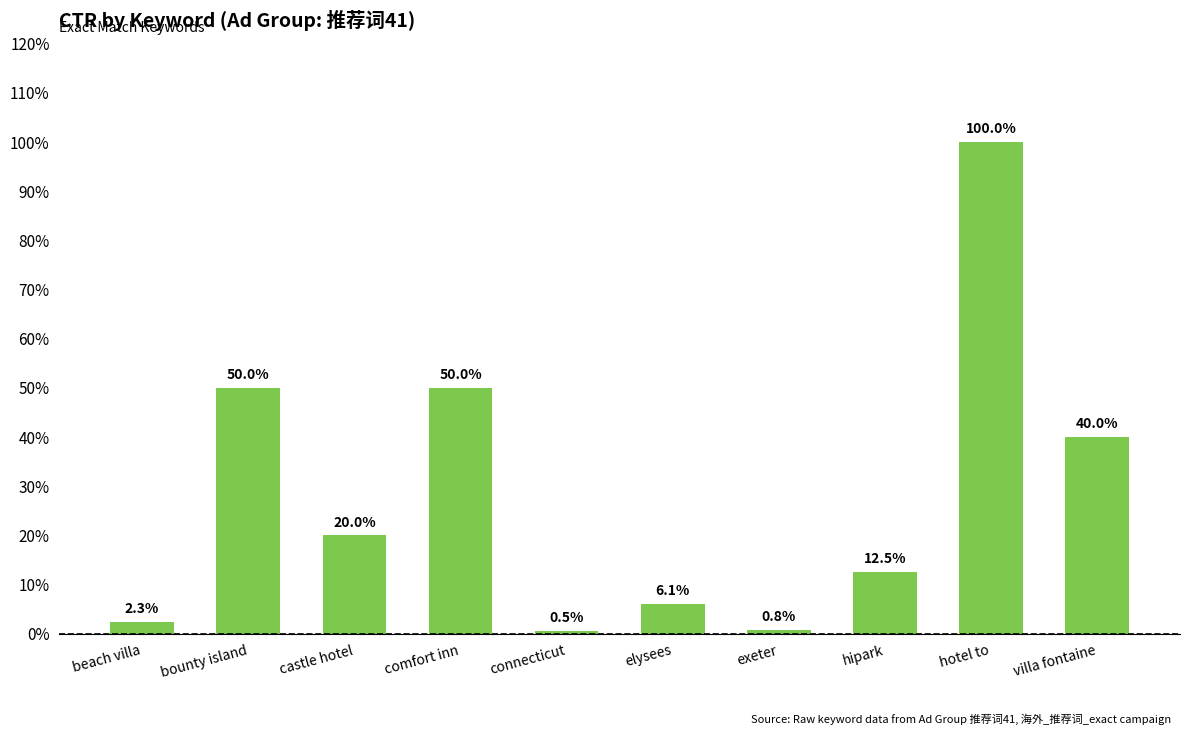

What position from the right is elysees?

5